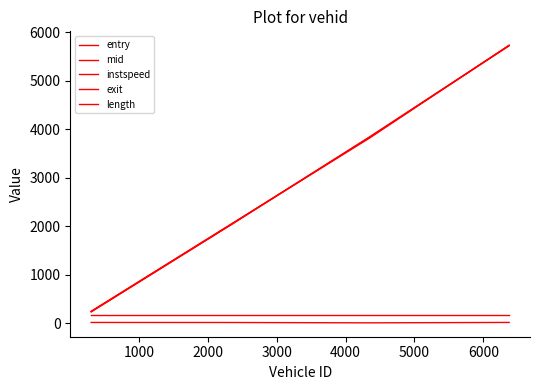

What is the value of the mid point at the 1st from the left?

237.4